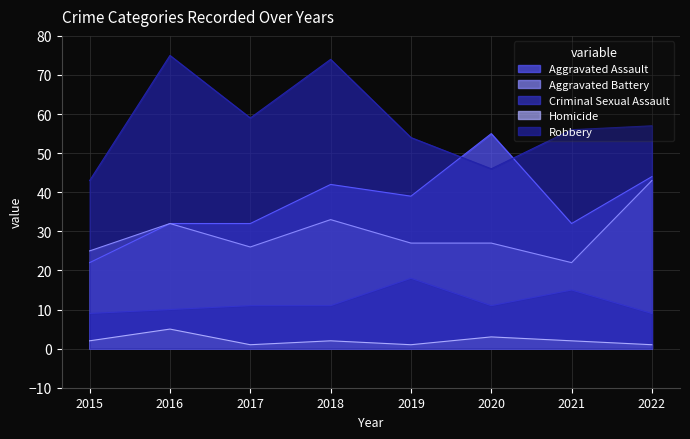

List the series in order of their peak value, highest first.

Robbery, Aggravated Assault, Aggravated Battery, Criminal Sexual Assault, Homicide